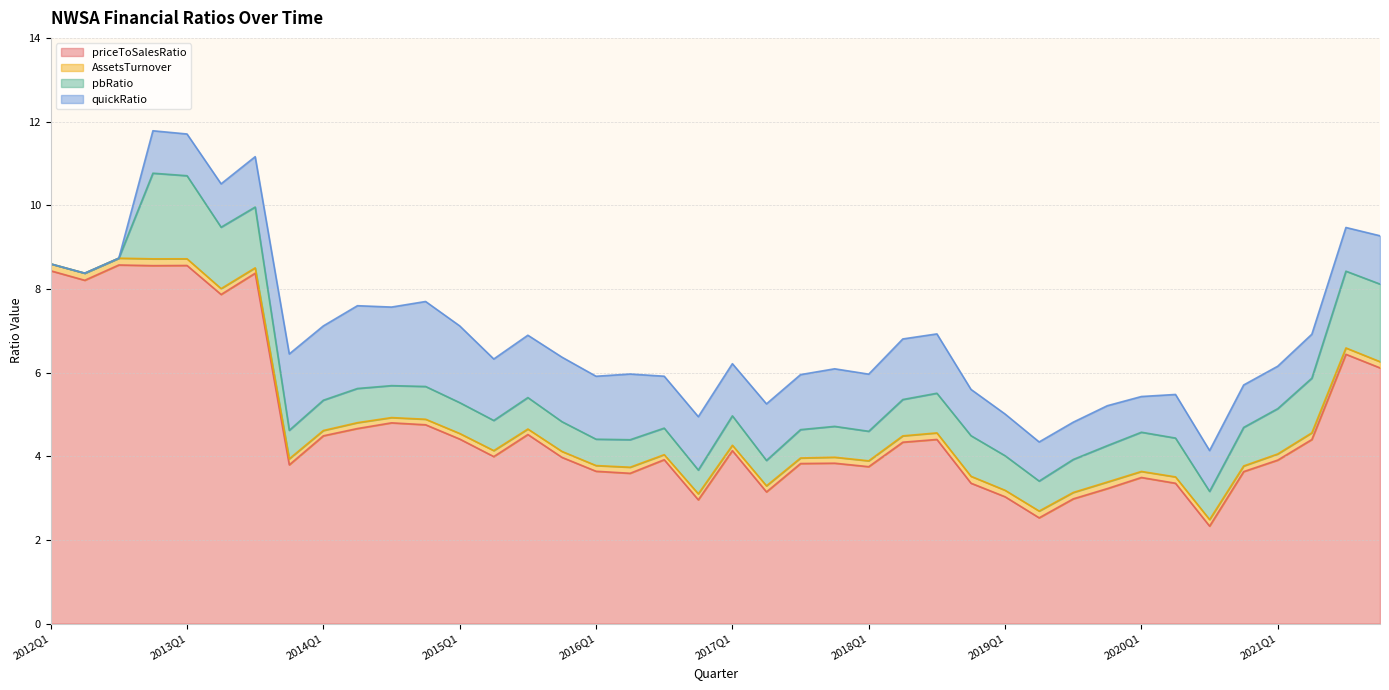

What is the label of the 27th point from the right?

2015Q2